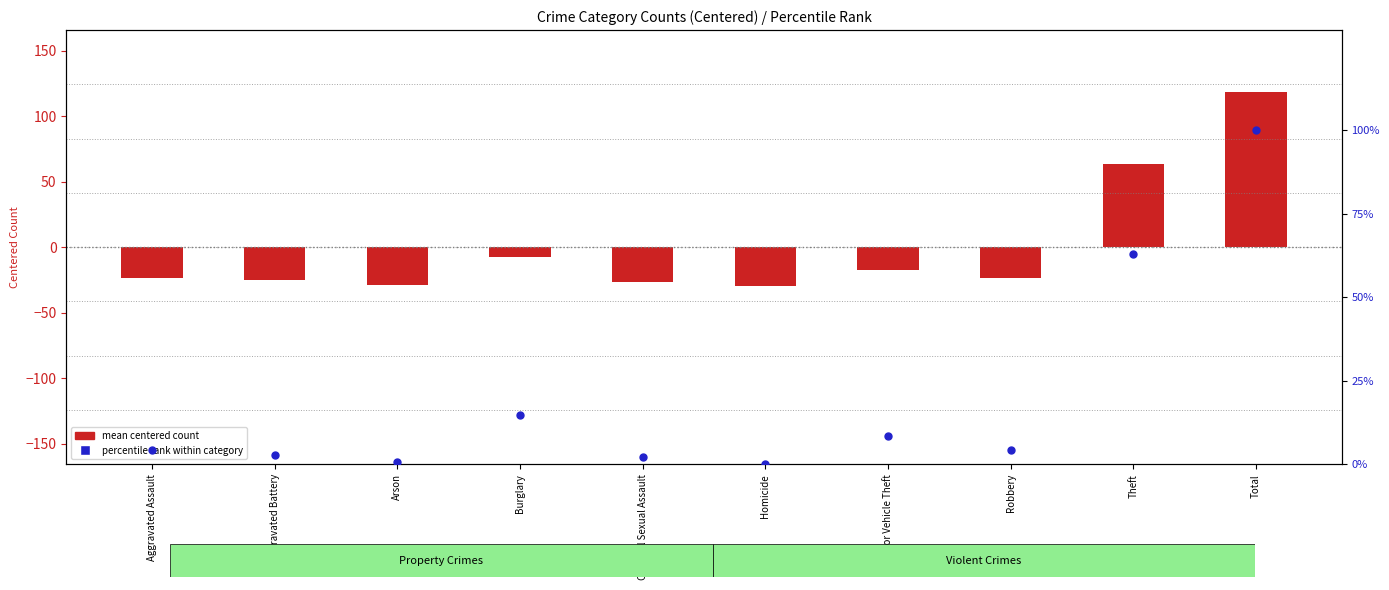

What are all the series names shown in the legend?

mean centered count, percentile rank within category